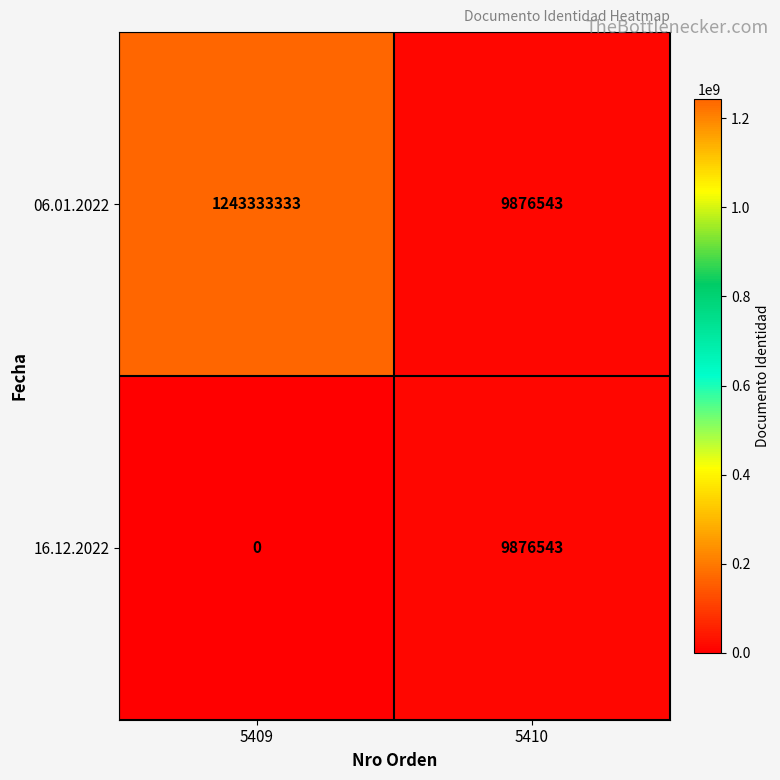

Which series changed the most between 5409 and 5410?

06.01.2022